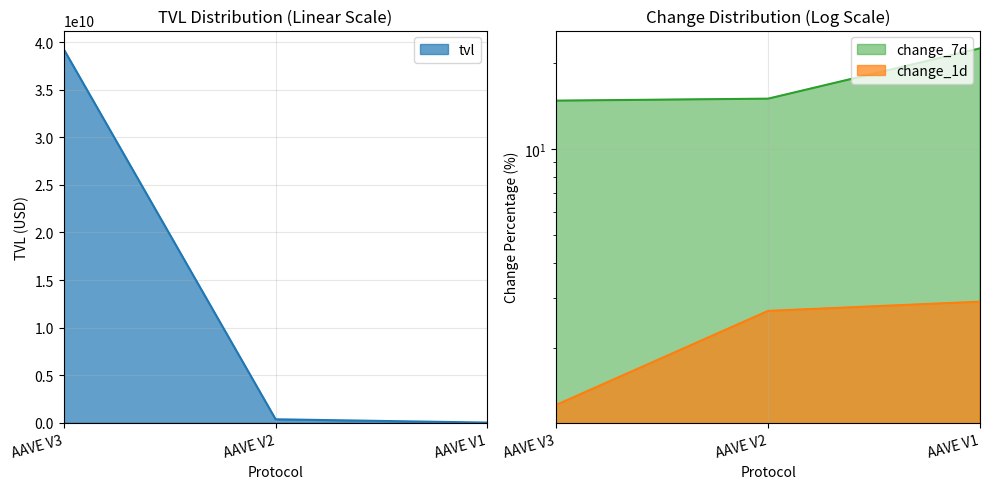

Between AAVE V2 and AAVE V1, which series saw the biggest shift?

tvl